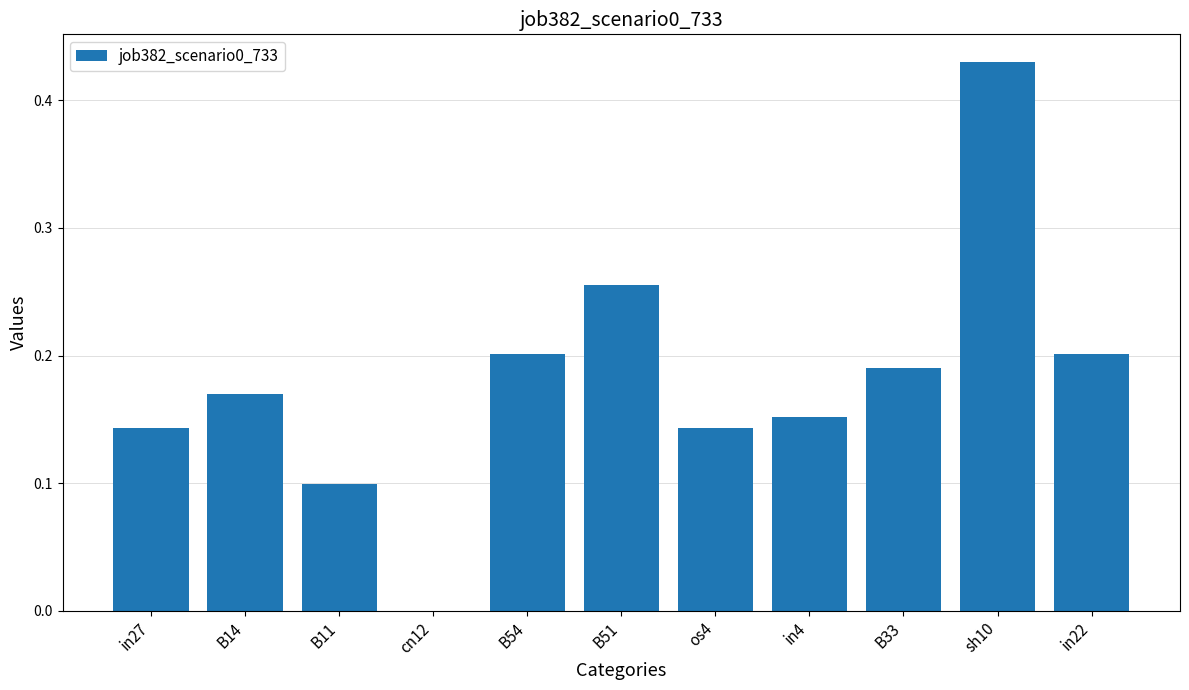

How many distinct data groups are displayed?

1